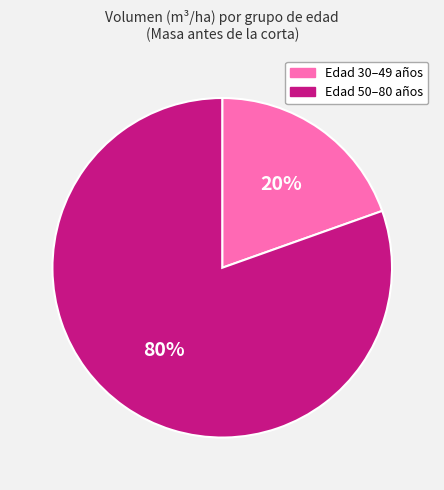

To the nearest percent, what is the average slice percentage?

50%